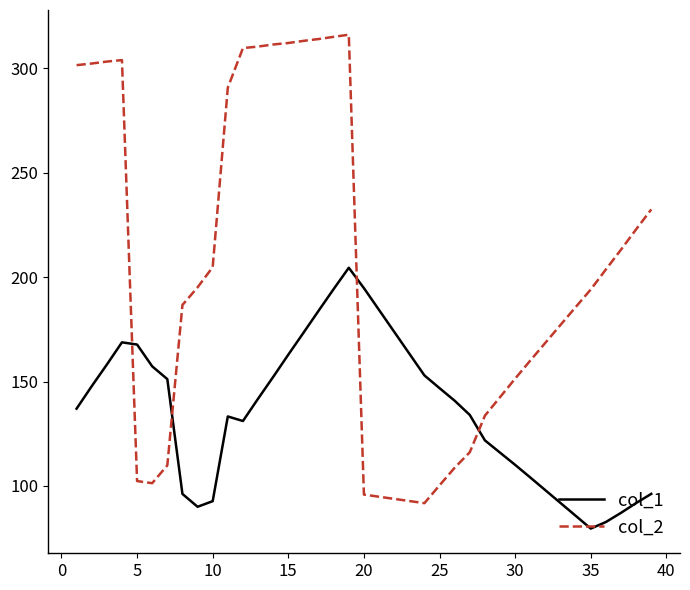

What is the average value of the col_2 series?

202.2